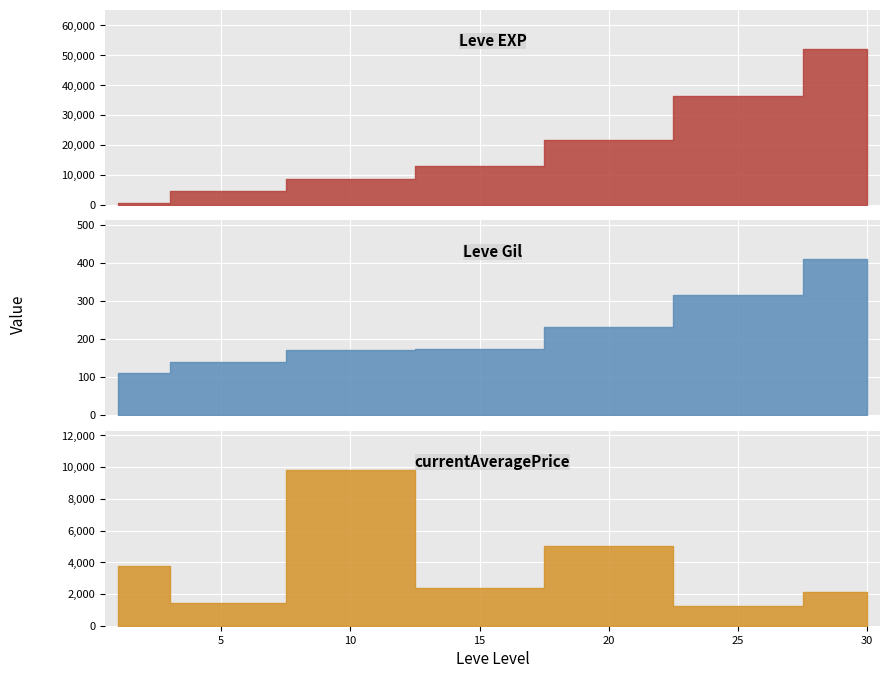

True or false: currentAveragePrice and Leve Gil intersect in this chart.

False